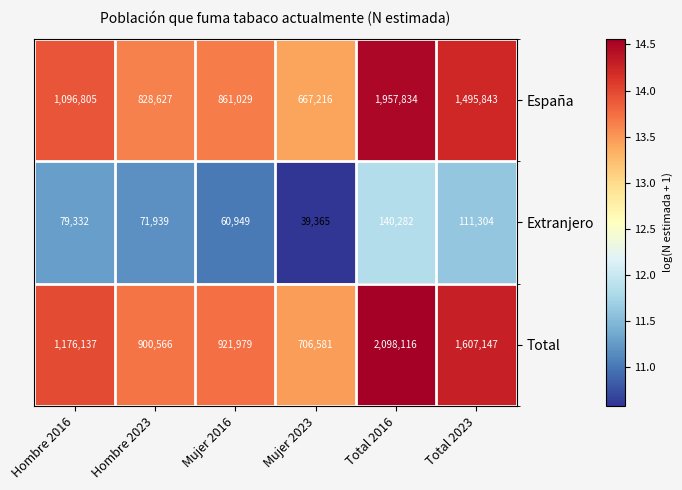

Rank the categories by Total value from highest to lowest.

Total 2016, Total 2023, Hombre 2016, Mujer 2016, Hombre 2023, Mujer 2023